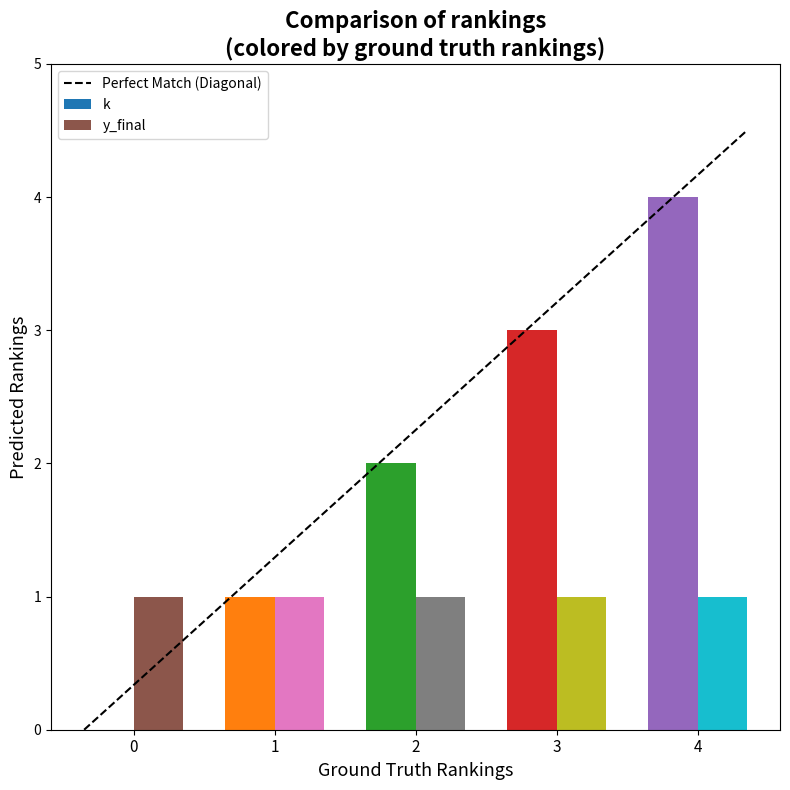

What is the maximum value shown in the chart?

4